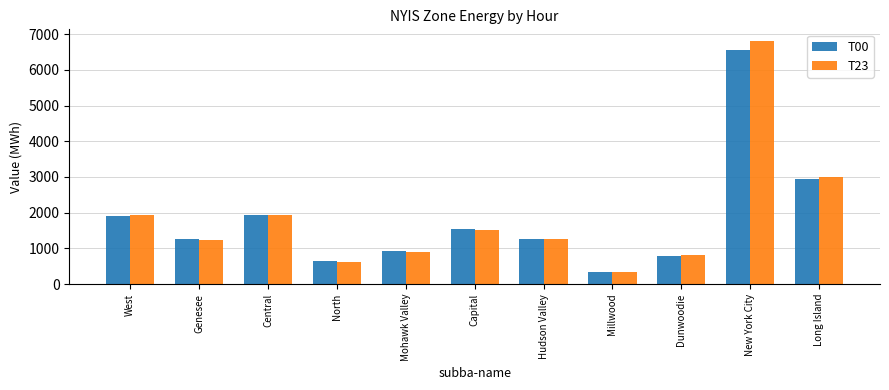

True or false: T23 has a value of 3259 at West.

False